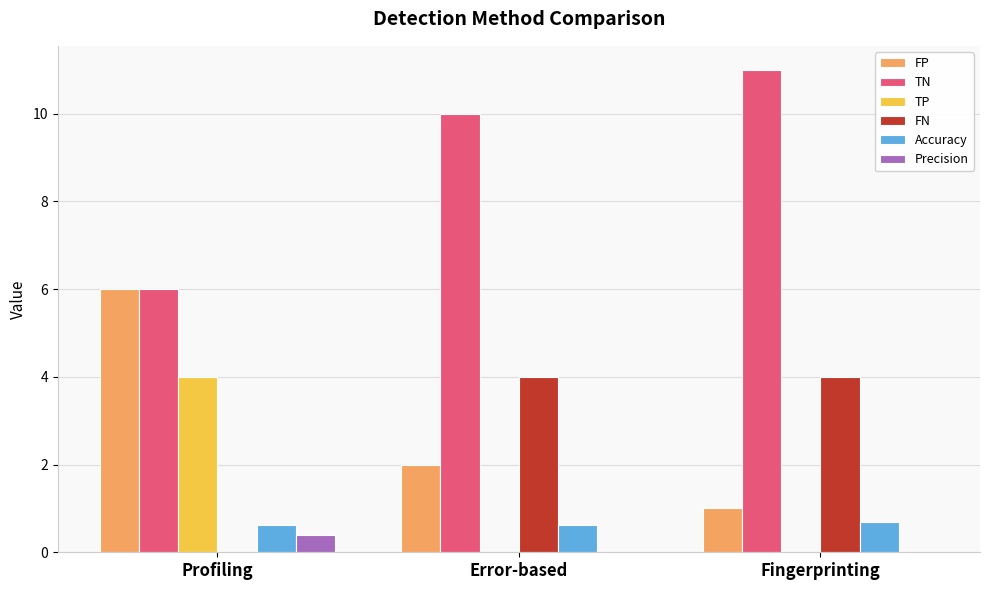

At which label is FP closest to 3?

Error-based